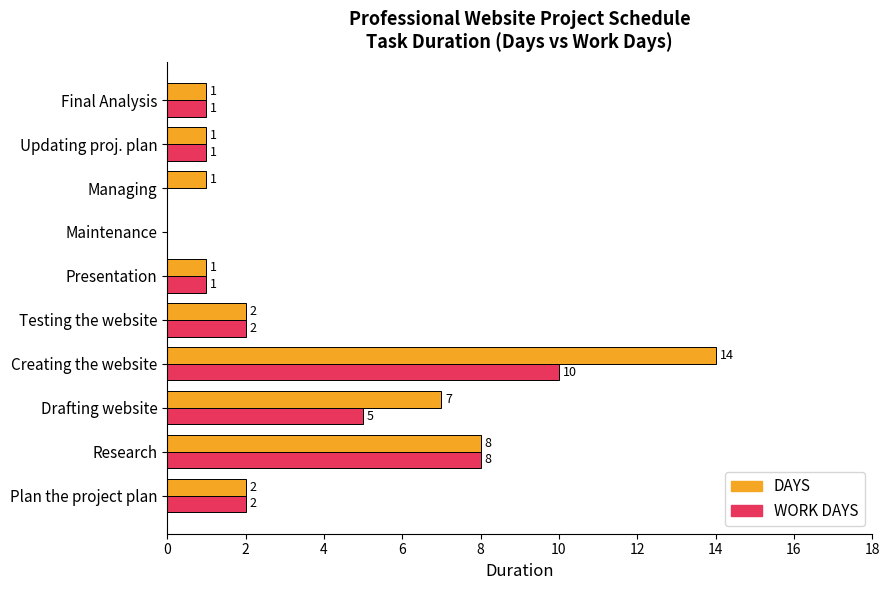

What are all the series names shown in the legend?

DAYS, WORK DAYS